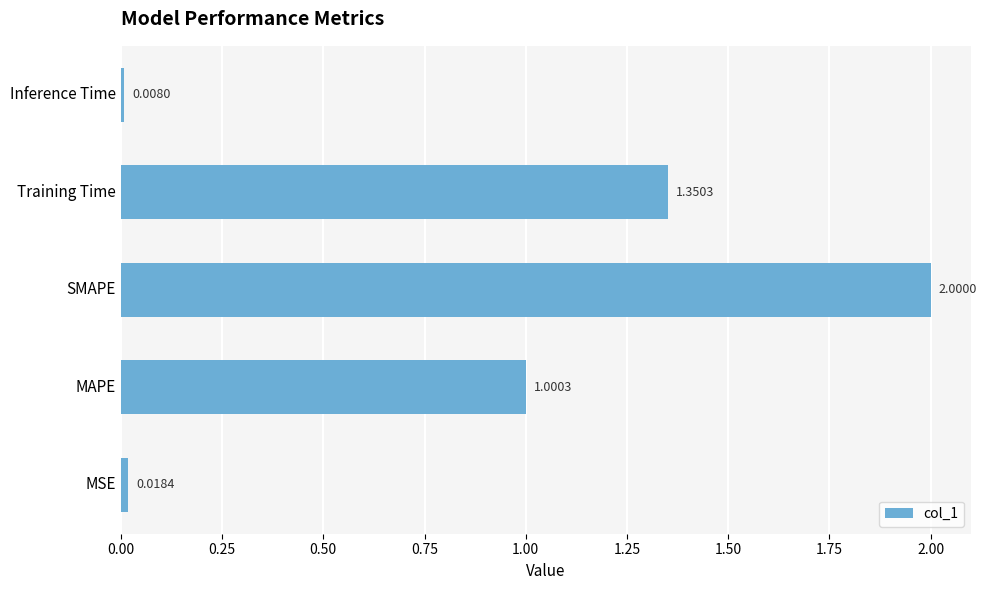

Between SMAPE and Training Time, which is larger?

SMAPE